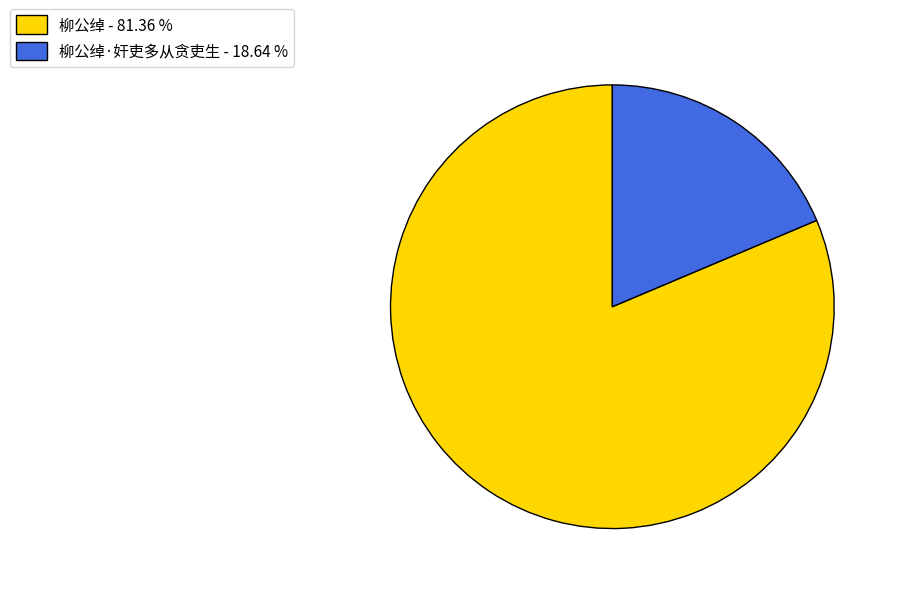

Between 柳公绰·奸吏多从贪吏生 - 18.64 % and 柳公绰 - 81.36 %, which is larger?

柳公绰 - 81.36 %